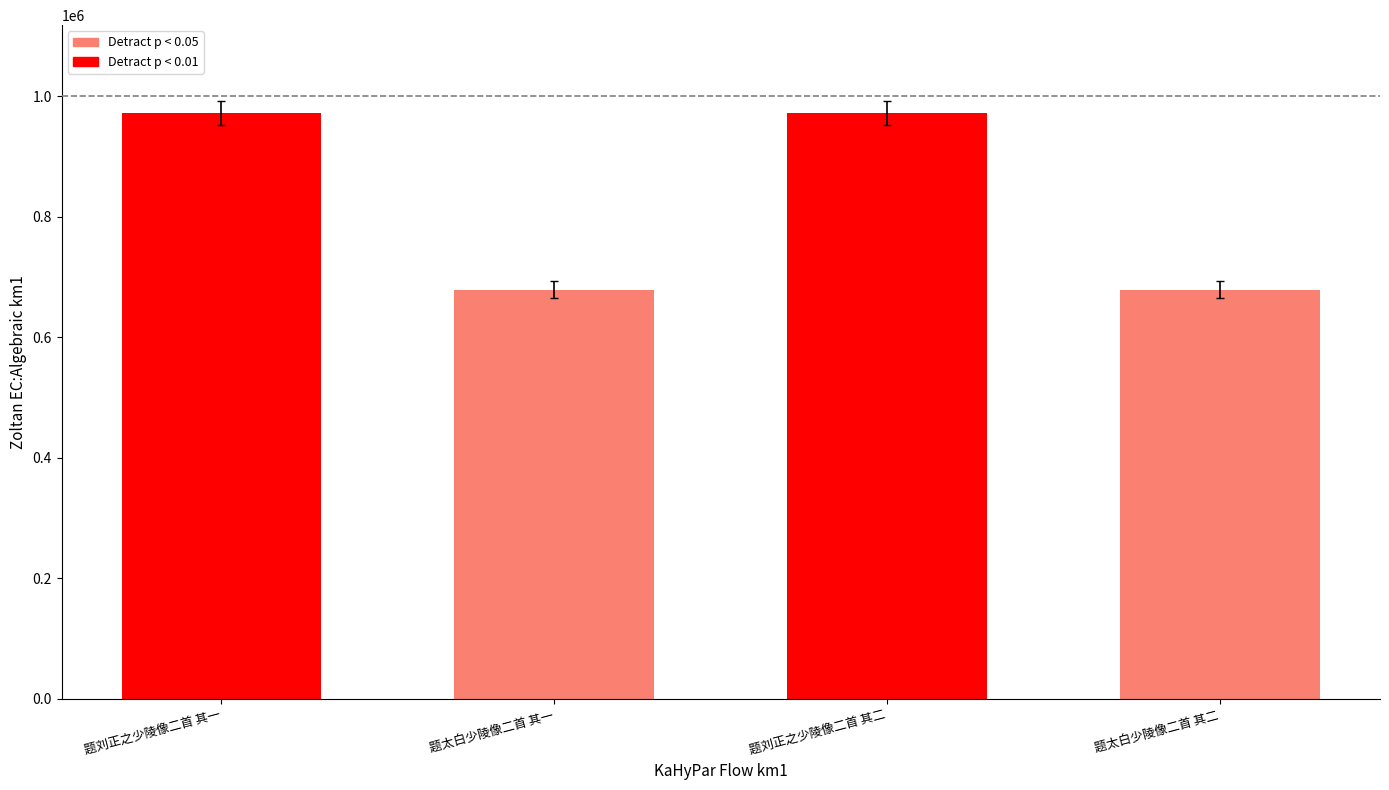

Between 题太白少陵像二首 其一 and 题刘正之少陵像二首 其二, which is larger?

题刘正之少陵像二首 其二